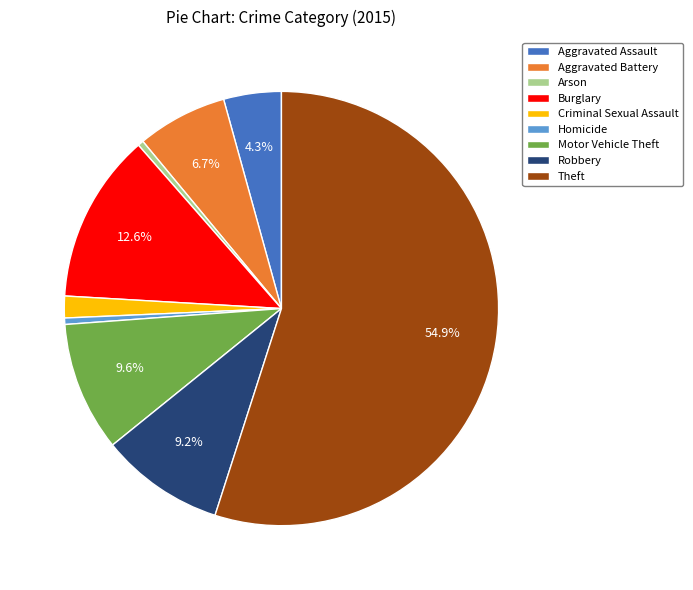

Does any single category account for the majority?

Yes